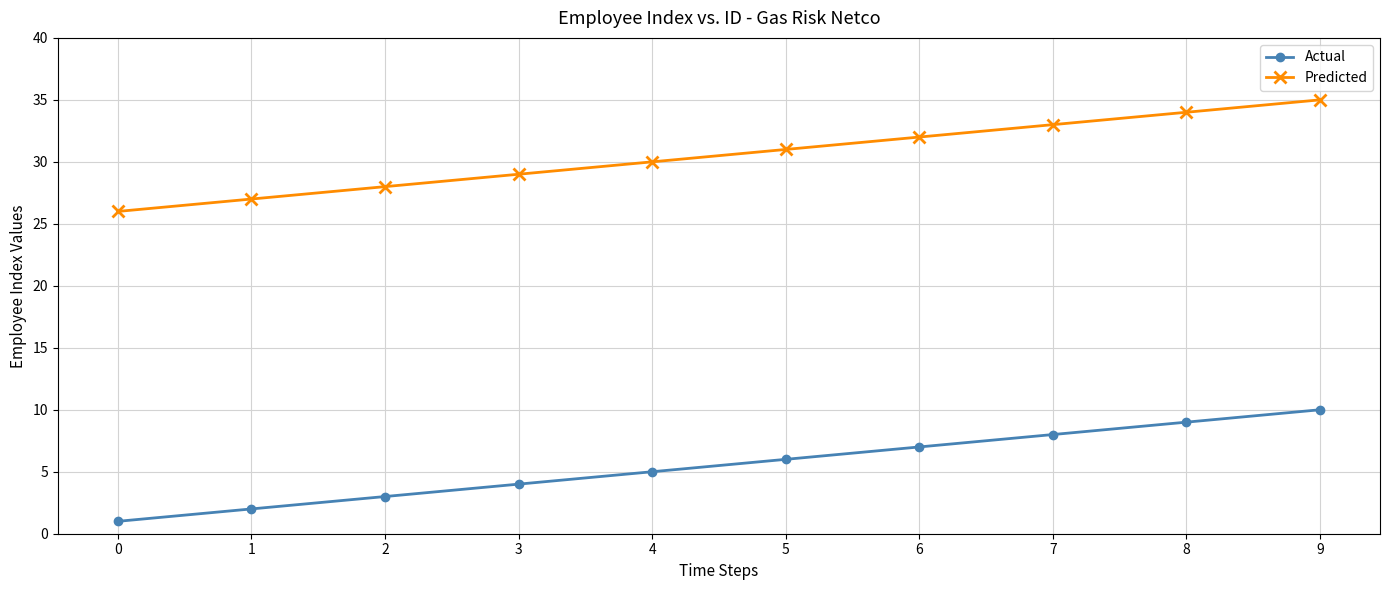

Which series has the largest total across all categories?

Predicted